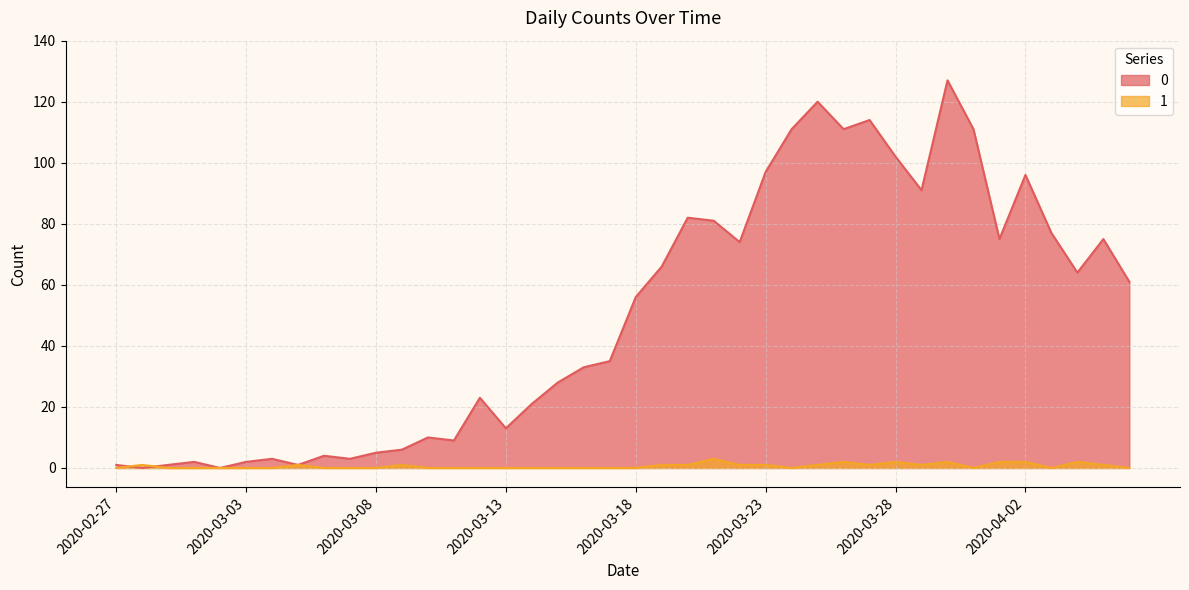

How many interior local peaks does the 0 series have?

11